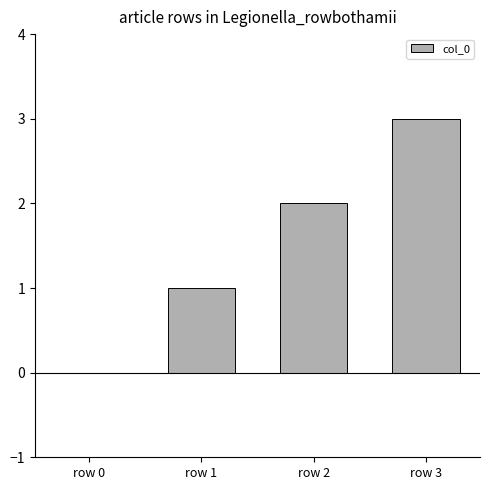

Count the number of categories in the chart.

4